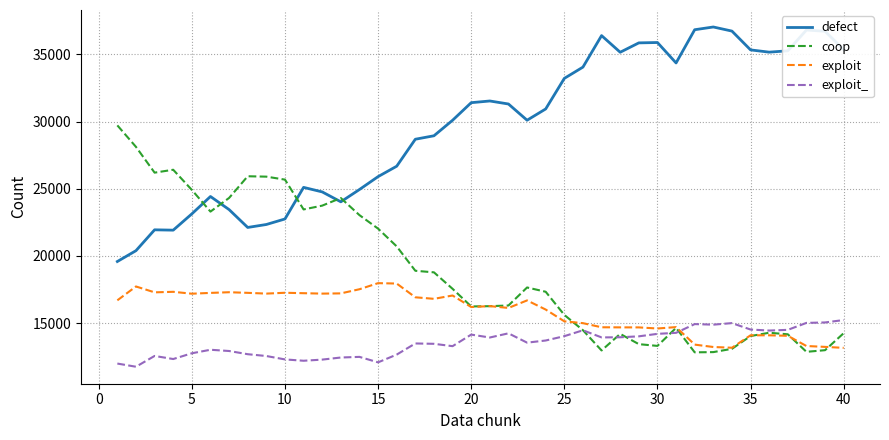

Rank the series by their maximum value, from highest to lowest.

defect, coop, exploit, exploit_